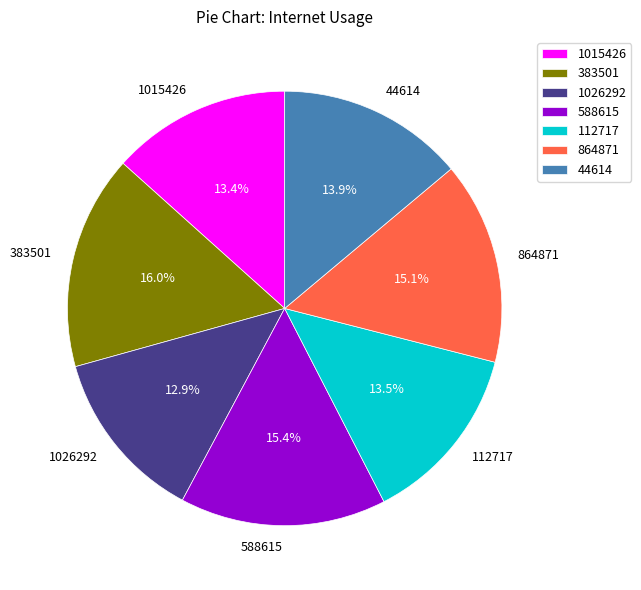

What is the largest slice in the pie chart?

383501